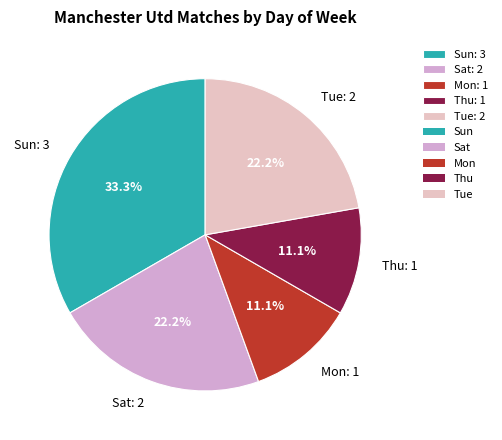

Between Tue: 2 and Mon: 1, which is larger?

Tue: 2